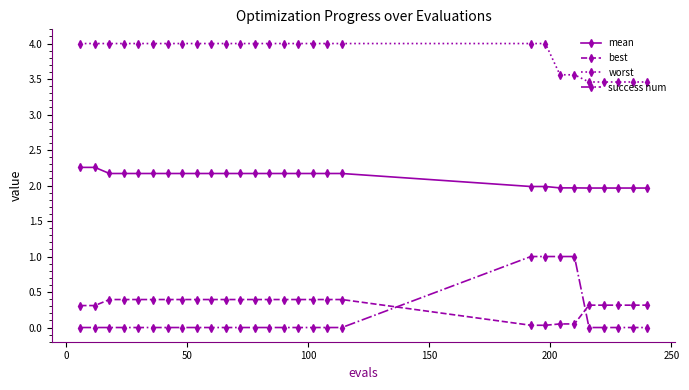

How many data points does each series have?

28